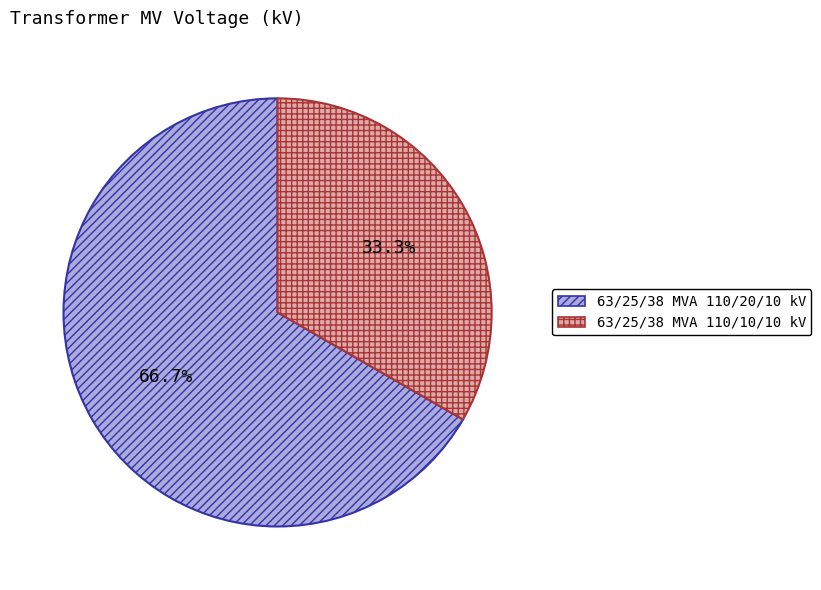

Which category has the smallest portion of the pie?

63/25/38 MVA 110/10/10 kV